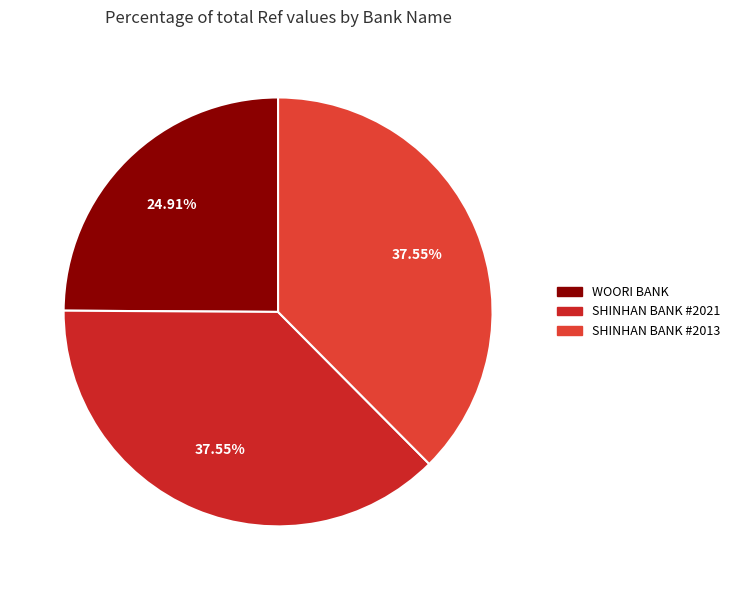

How many slices are in this pie chart?

3